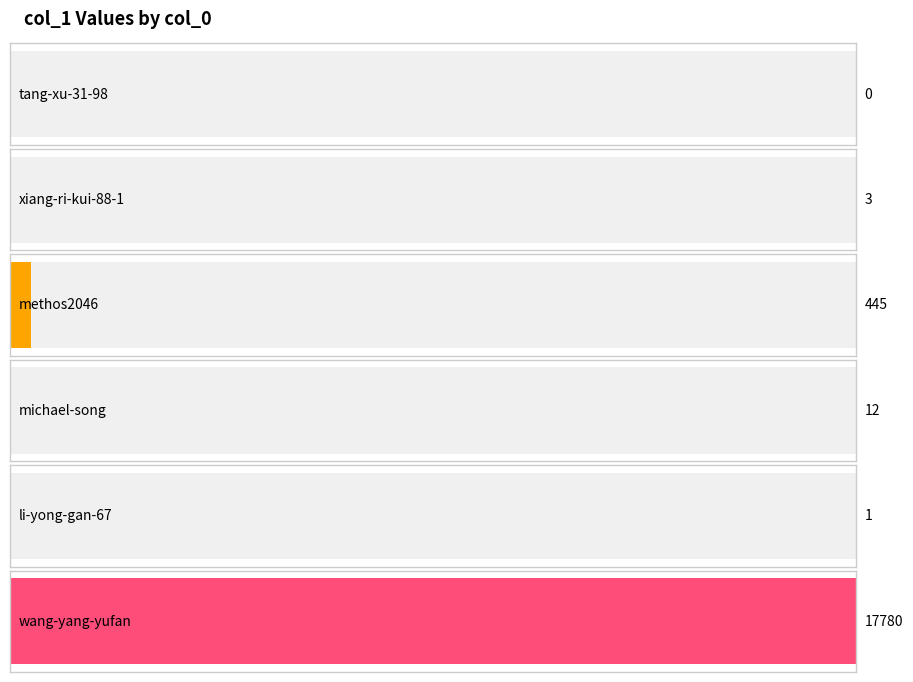

What is the label of the 4th bar from the left?

michael-song